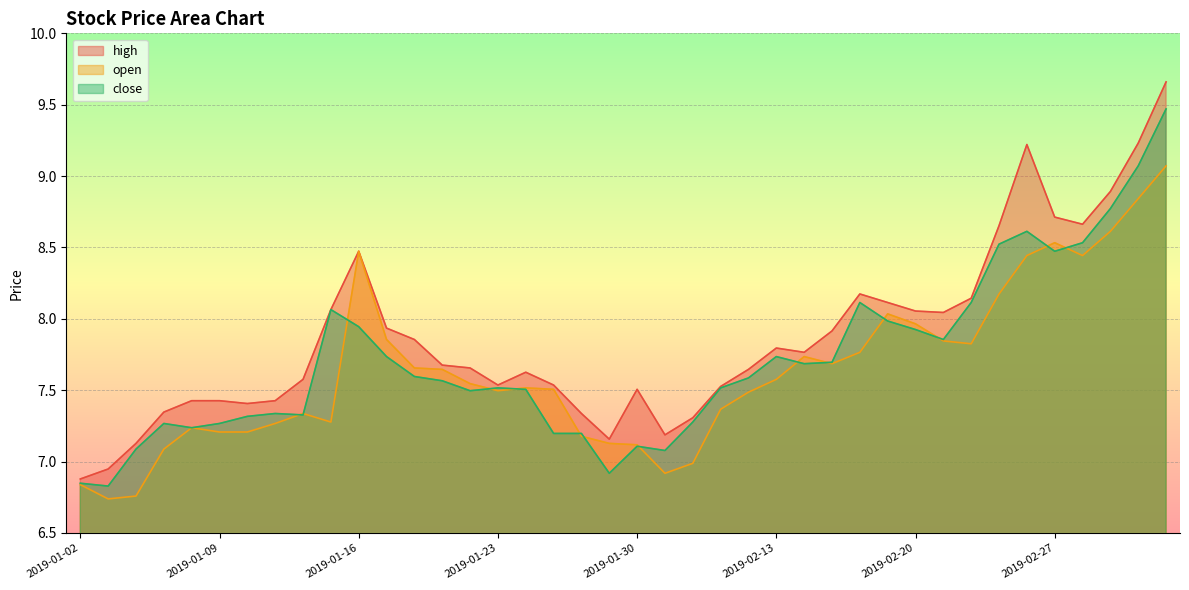

At which category is the sum across all series the highest?

2019-03-05